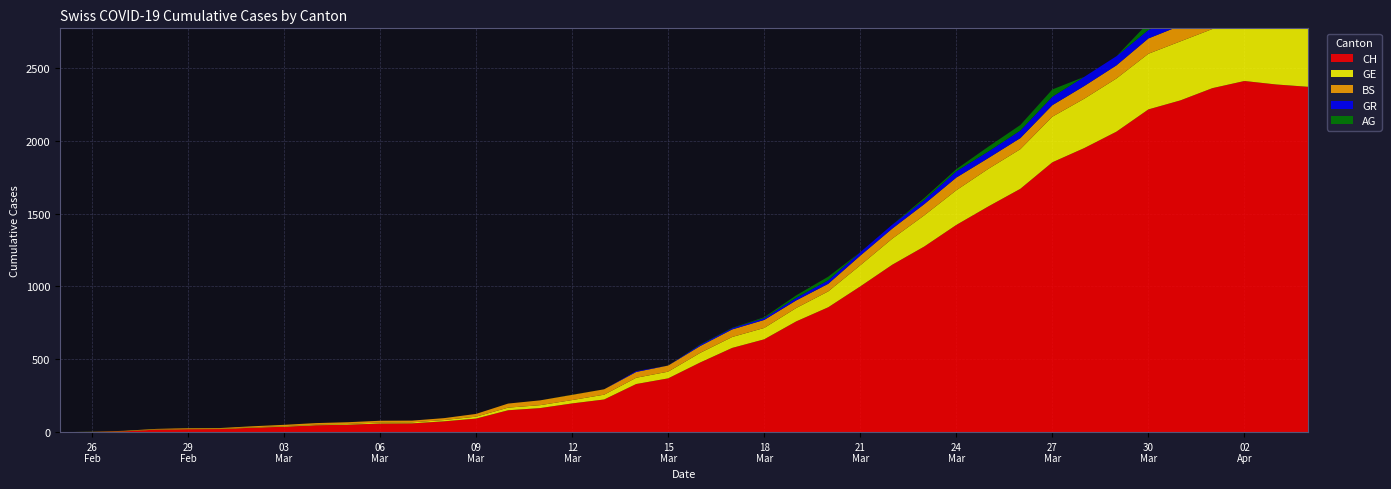

Reading left to right, extract all data points from this chart.

CH: 0	1	5	17	20	21	30	37	47	51	59	60	74	93	150	165	197	224	330	369	478	578	637	760	857	1000	1149	1274	1422	1549	1670	1852	1950	2062	2215	2277	2361	2410	2386	2370
GE: 0	1	1	2	3	3	3	4	4	5	7	7	9	13	18	20	23	33	43	46	66	75	78	92	109	145	179	214	238	258	272	313	339	365	382	405	406	424	424	421
BS: 0	0	3	3	4	4	7	9	11	12	12	12	13	19	28	33	36	37	40	42	47	52	55	52	52	66	69	77	87	74	76	79	87	90	105	108	119	115	112	108
GR: 0	0	0	0	0	0	0	0	0	0	0	0	0	0	0	0	0	0	6	0	9	9	13	18	24	24	27	29	43	45	52	58	63	63	58	58	59	60	51	52
AG: 0	0	0	0	0	0	0	0	0	0	0	0	0	0	0	0	1	0	0	0	2	2	6	17	25	0	0	13	15	33	38	50	0	0	50	85	94	96	100	0